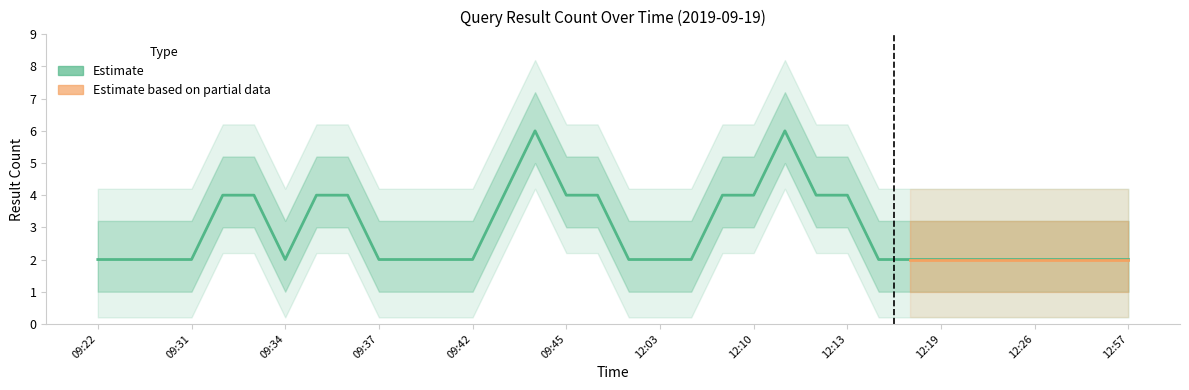

What is the change in value from 12:13 to 12:57?

-2